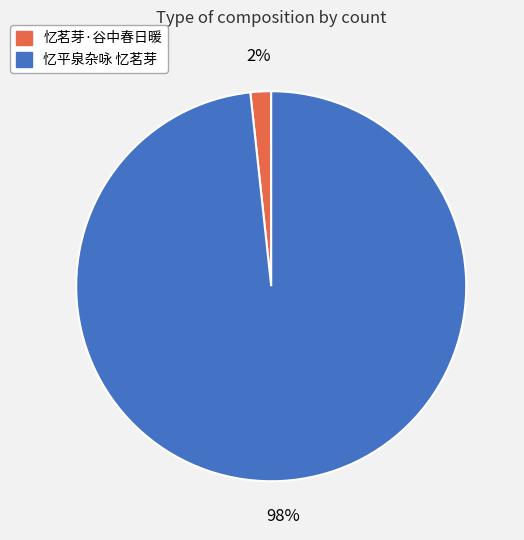

Count the number of slices in the pie.

2